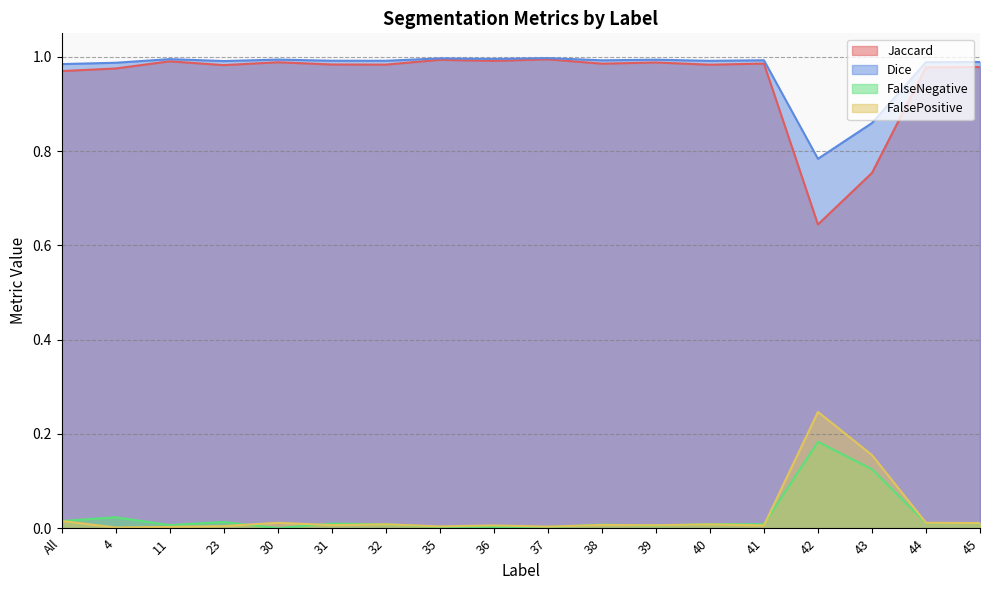

Where do FalsePositive and FalseNegative first cross each other?

23 and 30